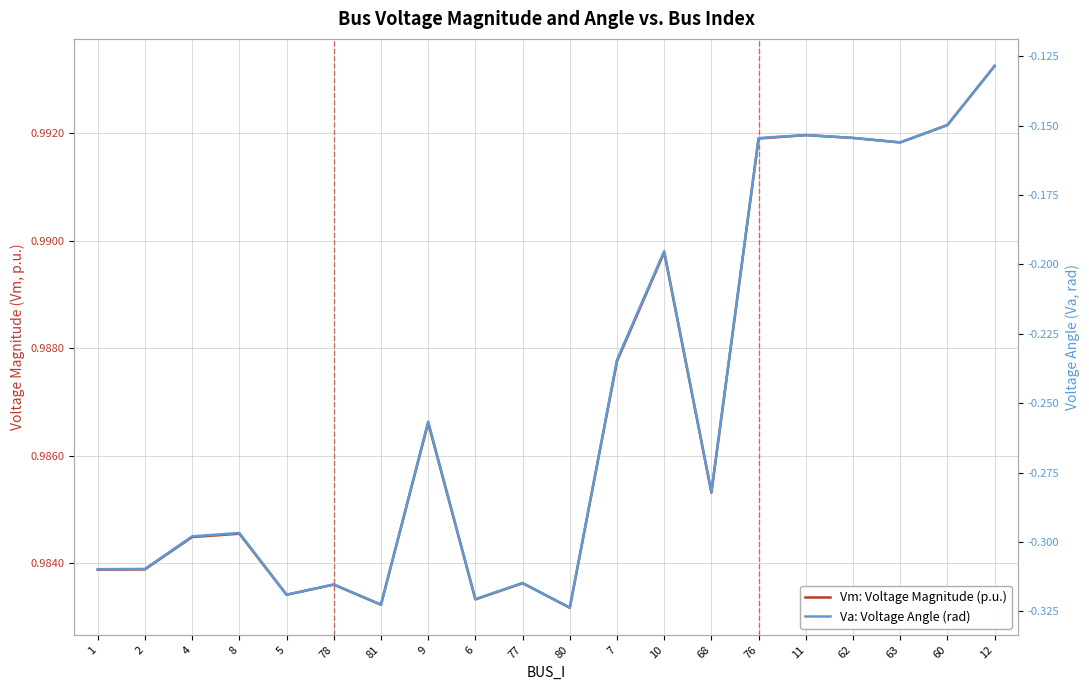

Reading left to right, extract all data points from this chart.

Vm: Voltage Magnitude (p.u.): 1=1.0	2=1.0	4=1.0	8=1.0	5=1.0	78=1.0	81=1.0	9=1.0	6=1.0	77=1.0	80=1.0	7=1.0	10=1.0	68=1.0	76=1.0	11=1.0	62=1.0	63=1.0	60=1.0	12=1.0
Va: Voltage Angle (rad): 1=-0.3	2=-0.3	4=-0.3	8=-0.3	5=-0.3	78=-0.3	81=-0.3	9=-0.3	6=-0.3	77=-0.3	80=-0.3	7=-0.2	10=-0.2	68=-0.3	76=-0.2	11=-0.2	62=-0.2	63=-0.2	60=-0.1	12=-0.1